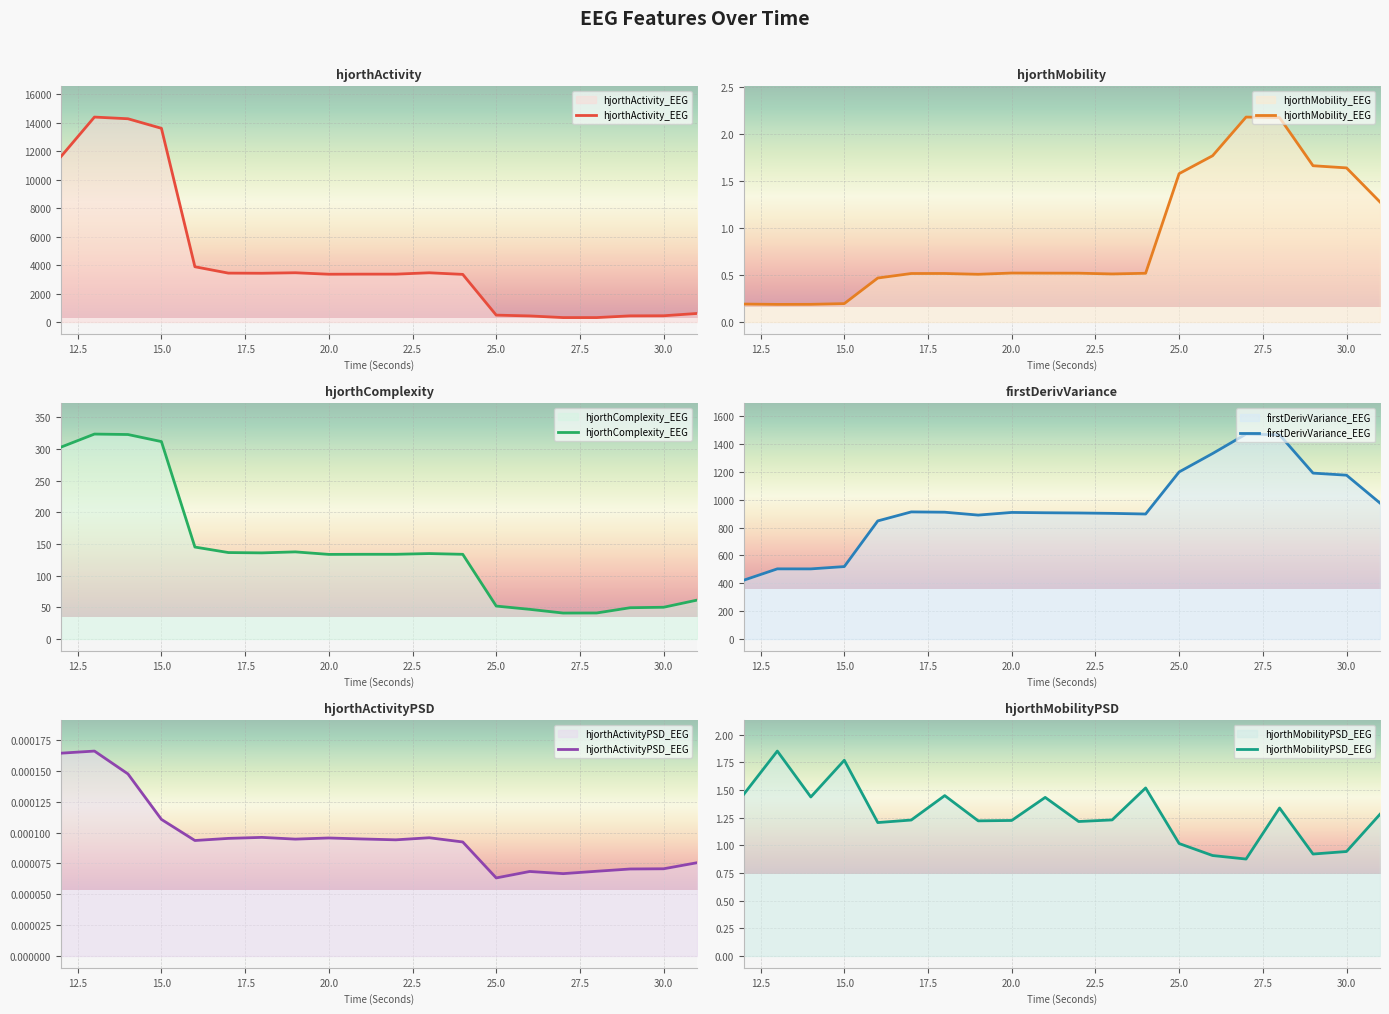

Is it true that hjorthMobility_EEG equals 0.5 at 20.0?

True